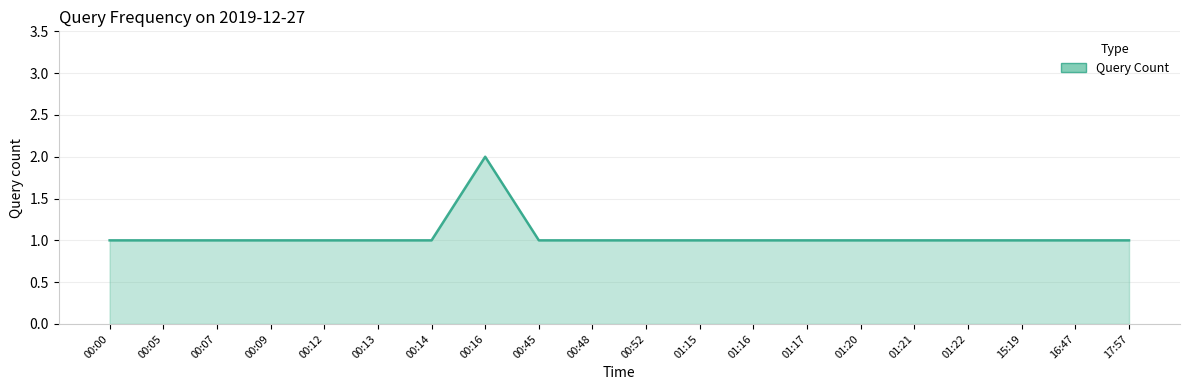

Which label corresponds to the largest value in the chart?

00:16